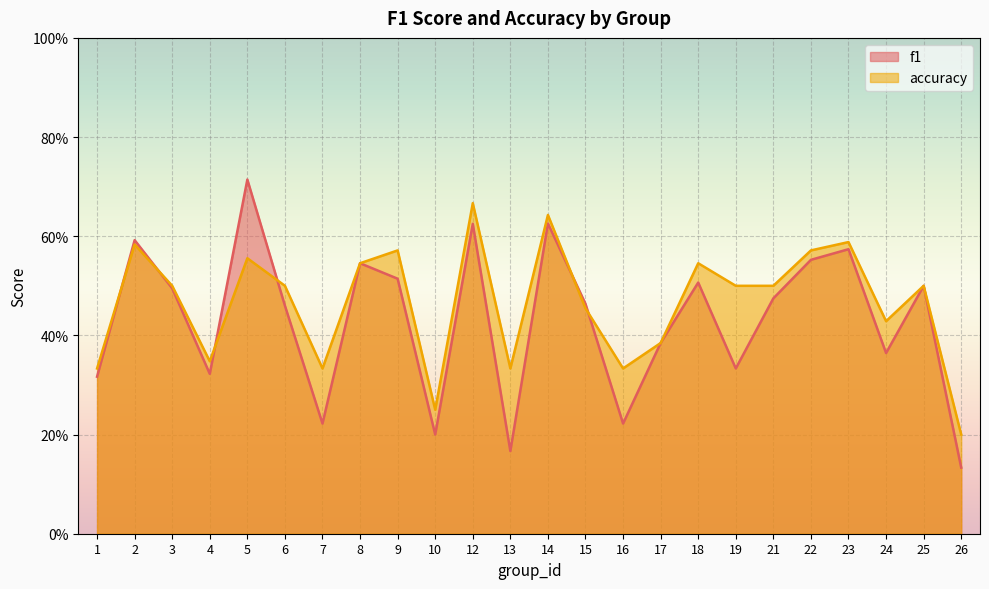

At which category does the chart reach its minimum across all series?

26